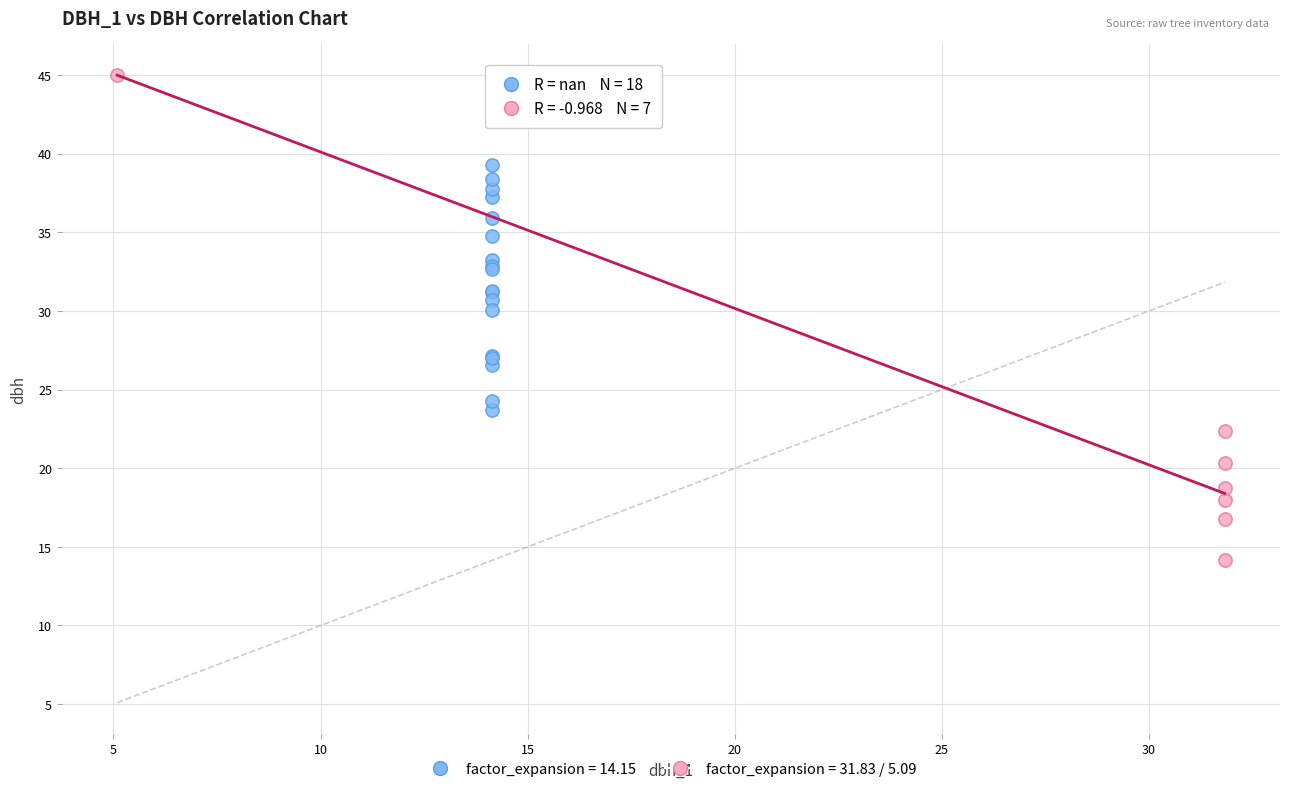

Which series reaches the minimum Y coordinate?

factor_expansion = 31.83 / 5.09